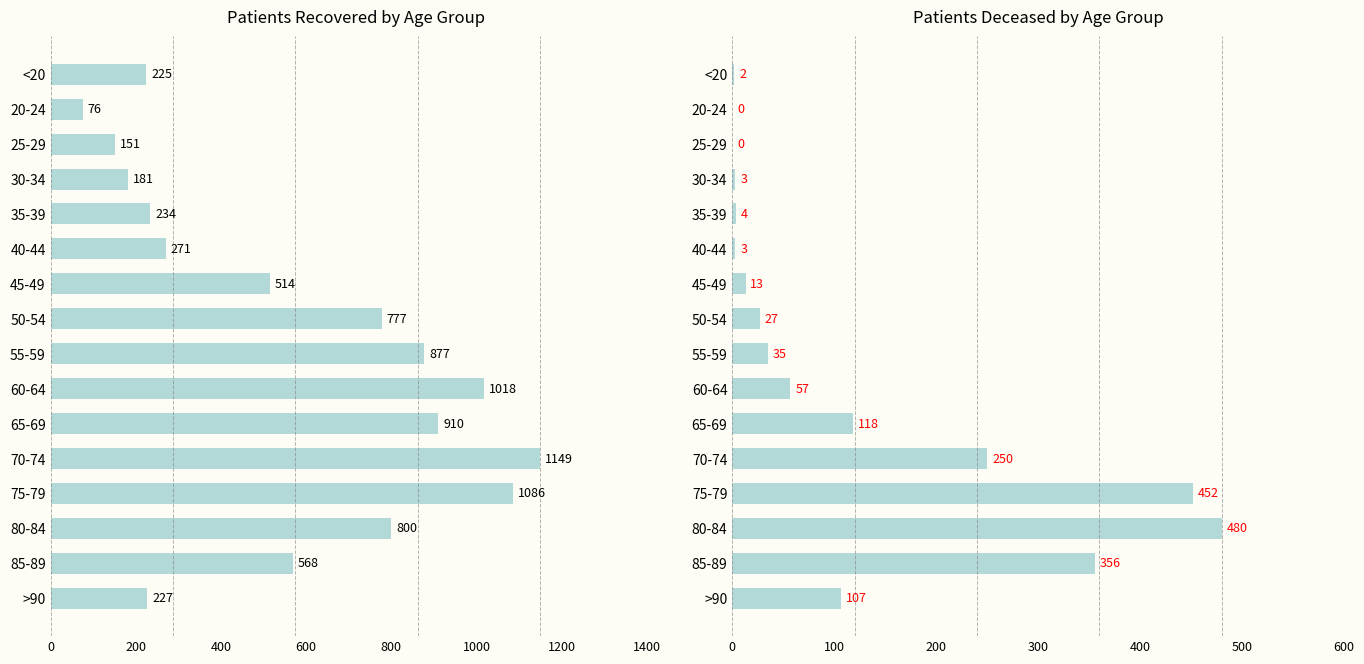

At 20-24, list the series in order from smallest to largest.

patients_deceased, patients_recovered